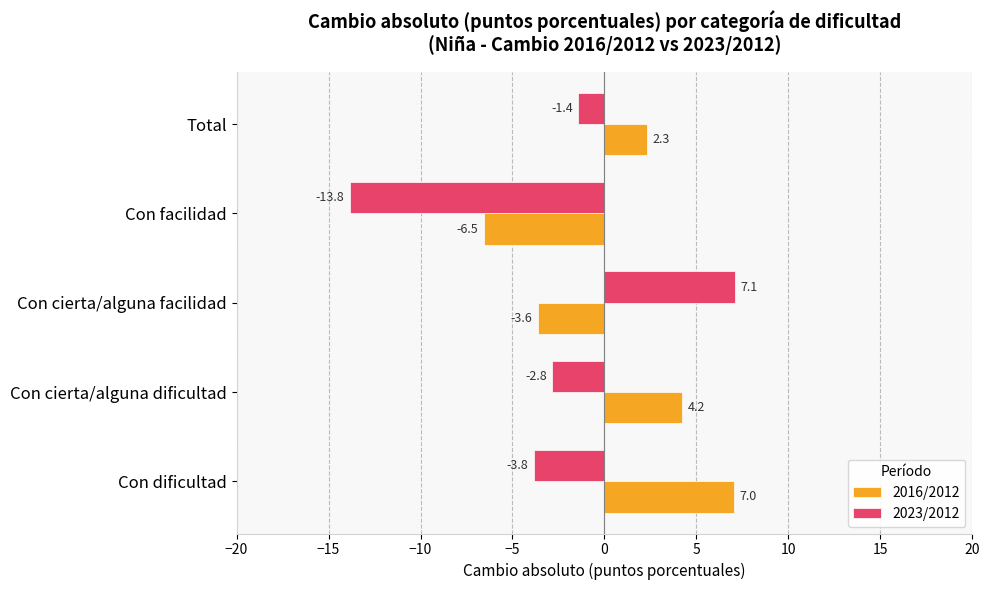

What is the total value across all series at Con dificultad?

3.2